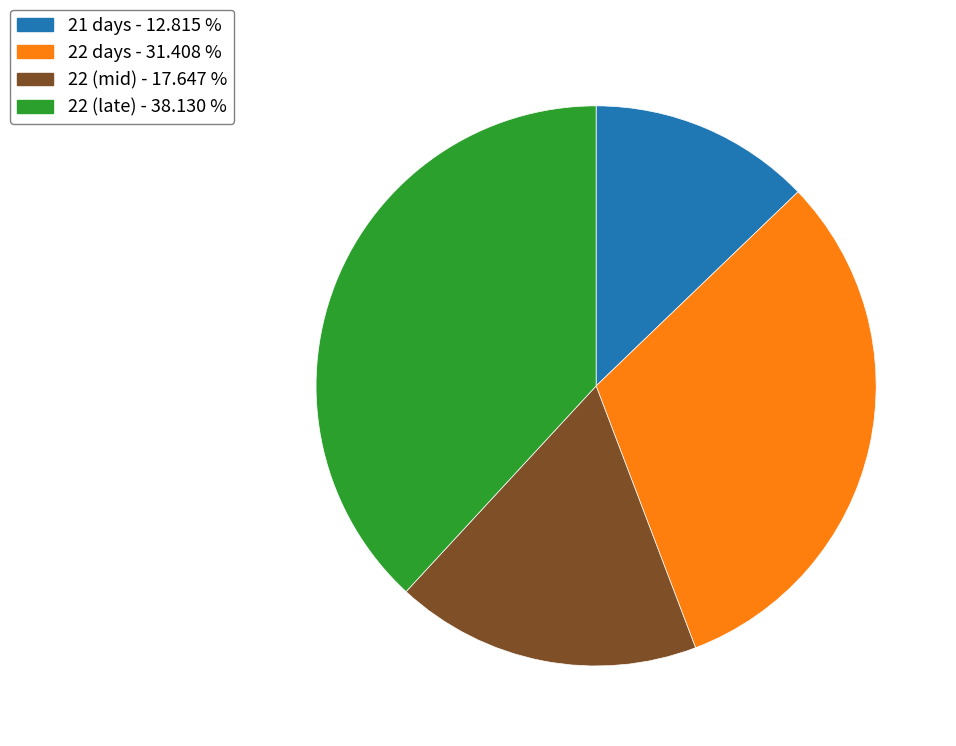

Rank the categories by value from highest to lowest.

22 (late) - 38.130 %, 22 days - 31.408 %, 22 (mid) - 17.647 %, 21 days - 12.815 %